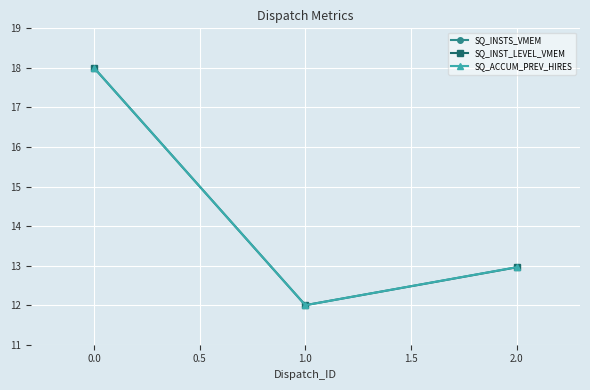

Which category has the lowest value in the SQ_INST_LEVEL_VMEM series?

1.0